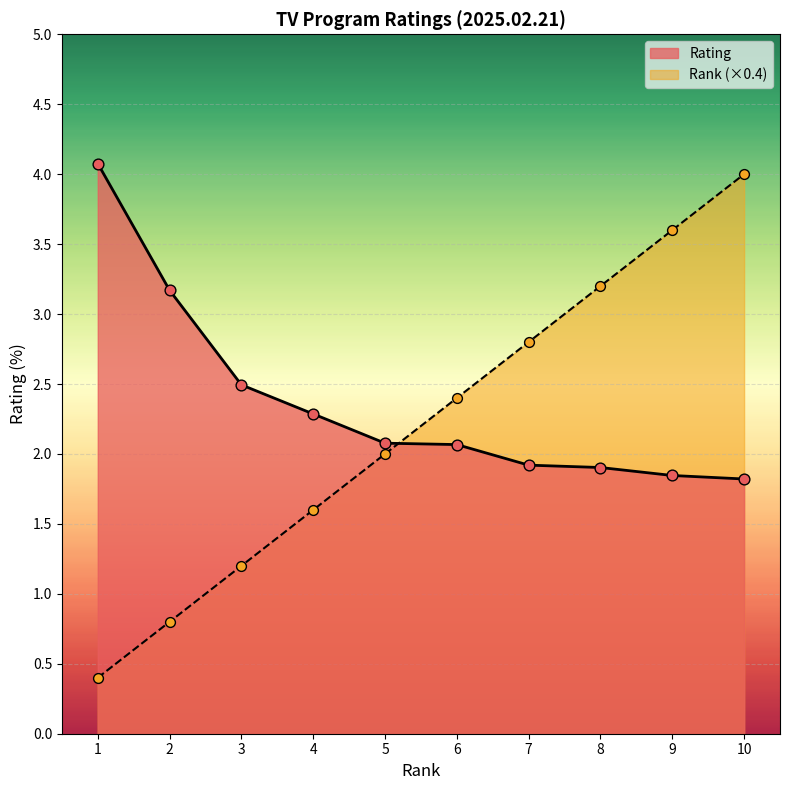

Which series reaches the maximum Y coordinate?

Rating